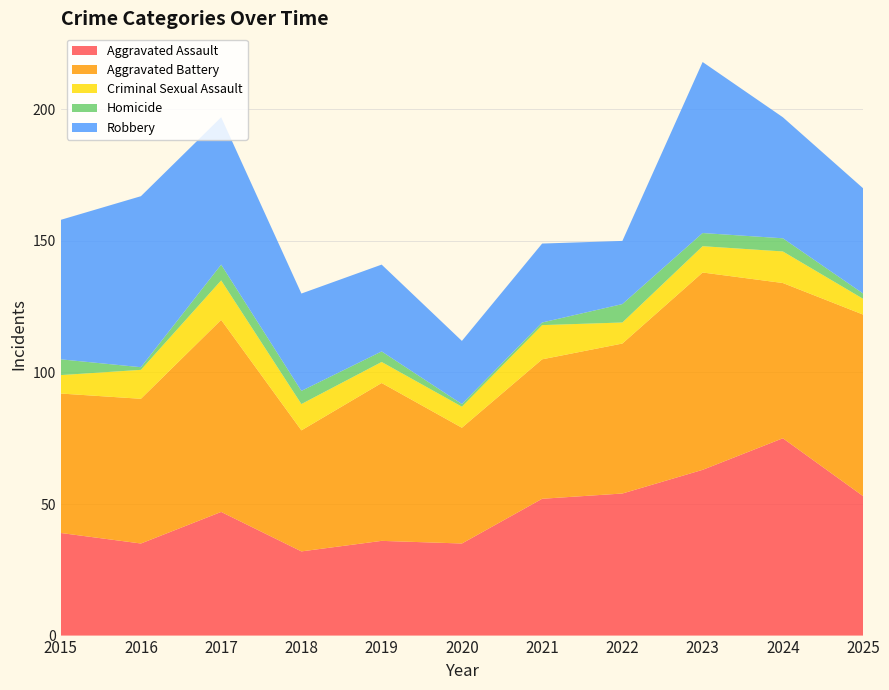

Reading right to left, extract all data points from this chart.

Aggravated Assault: 53	75	63	54	52	35	36	32	47	35	39
Aggravated Battery: 69	59	75	57	53	44	60	46	73	55	53
Criminal Sexual Assault: 6	12	10	8	13	8	8	10	15	11	7
Homicide: 2	5	5	7	1	1	4	5	6	1	6
Robbery: 40	46	65	24	30	24	33	37	56	65	53